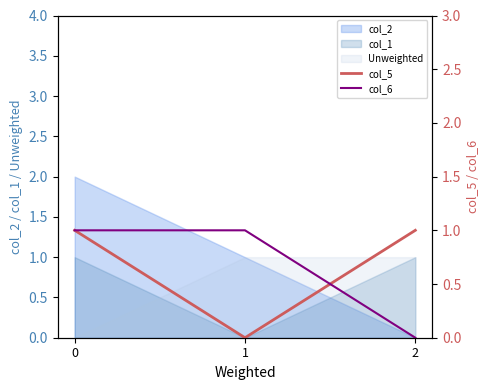

Between 1 and 2, which series saw the biggest shift?

col_5